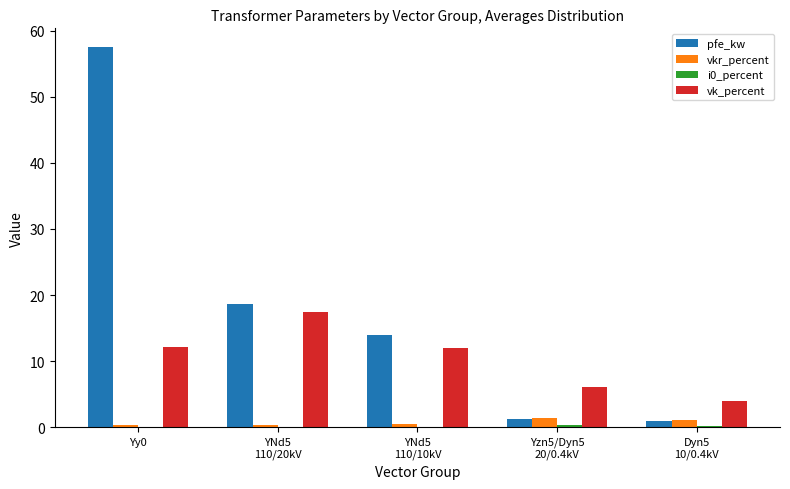

What is the greatest value displayed?

57.5